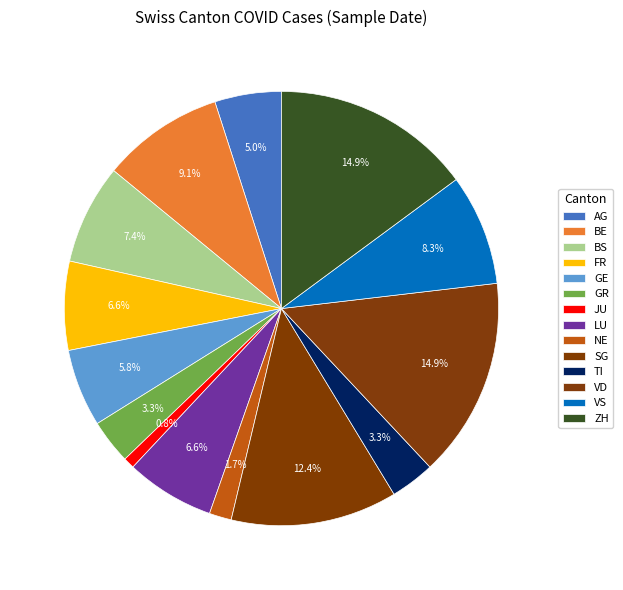

What is the change in value from NE to VD?

+16